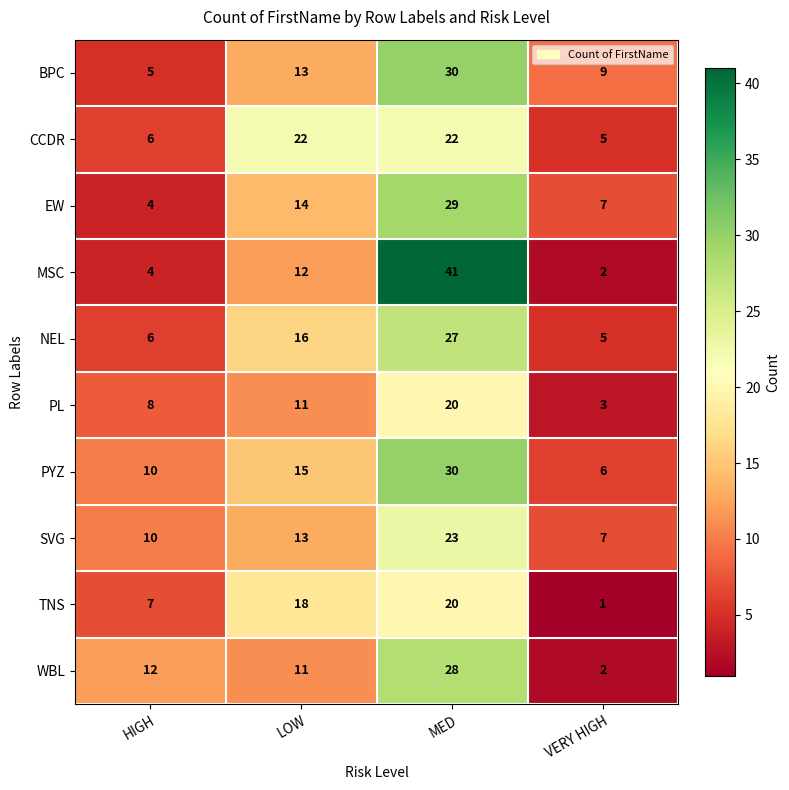

How many distinct data groups are displayed?

10